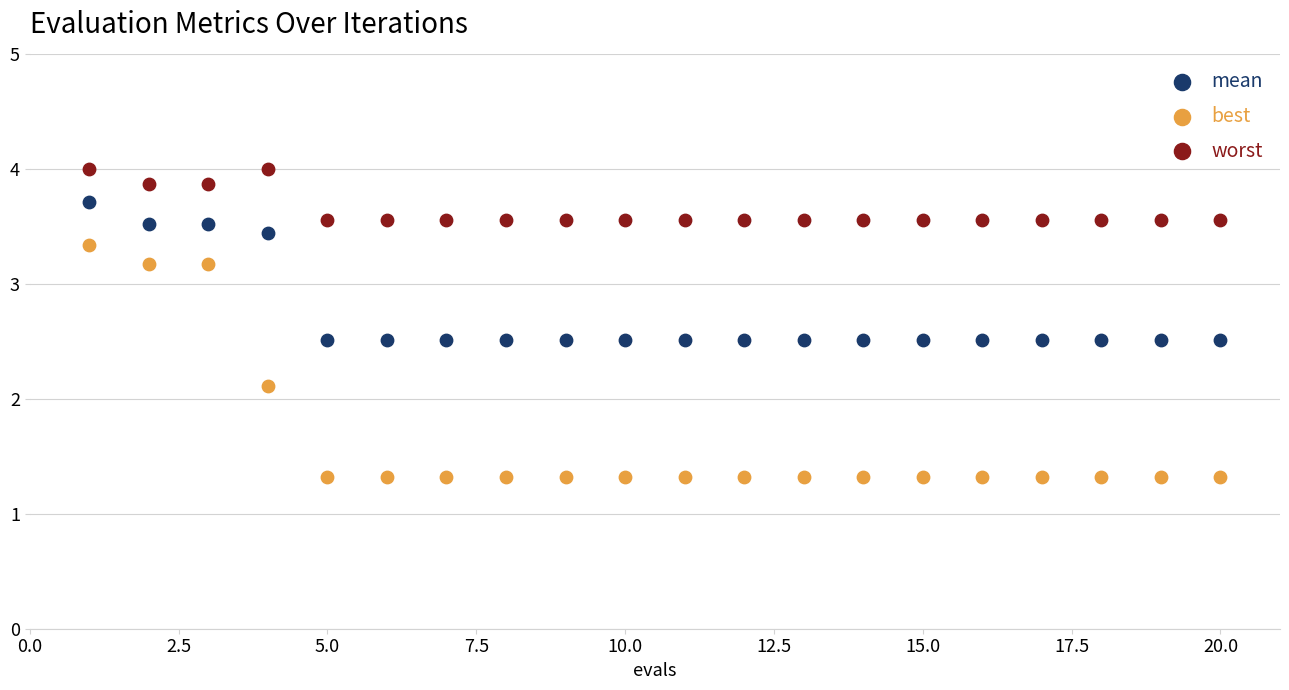

Which series has the largest Y range (max minus min)?

best